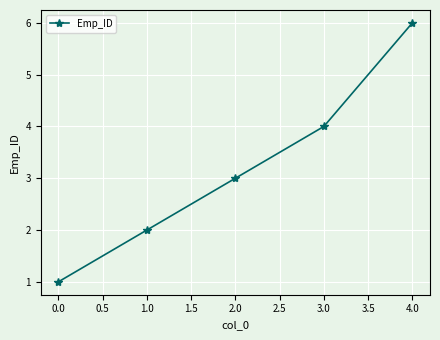

What is the change in value from 3.0 to 4.0?

+2